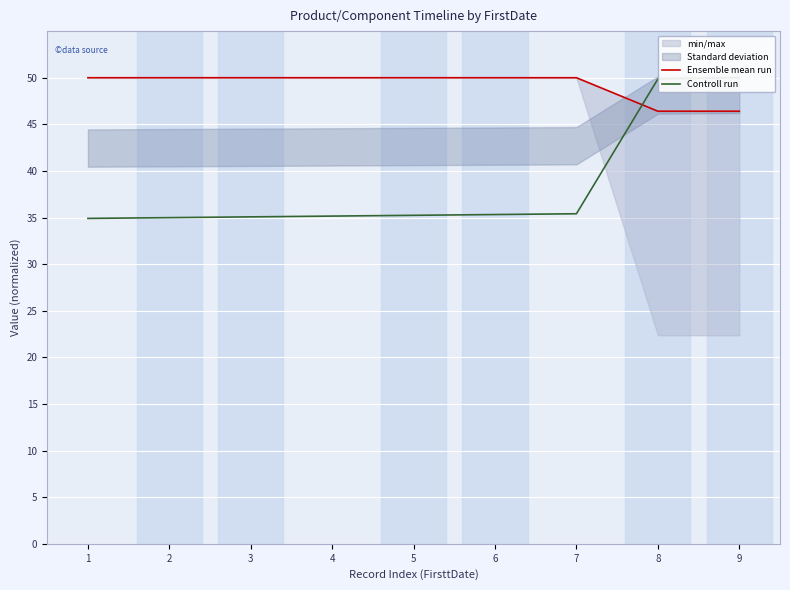

Rank the categories by Ensemble mean run value from lowest to highest.

8, 9, 1, 6, 2, 7, 3, 4, 5